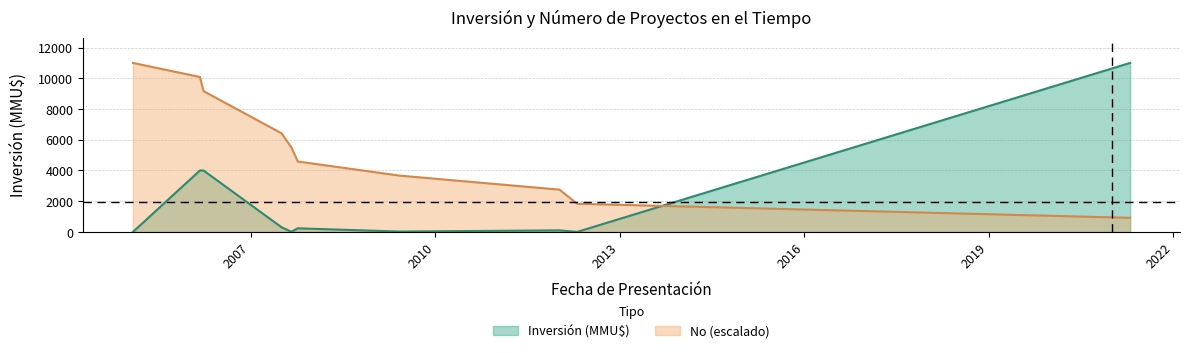

What is the difference between the maximum and minimum values in the No series?

10083.3